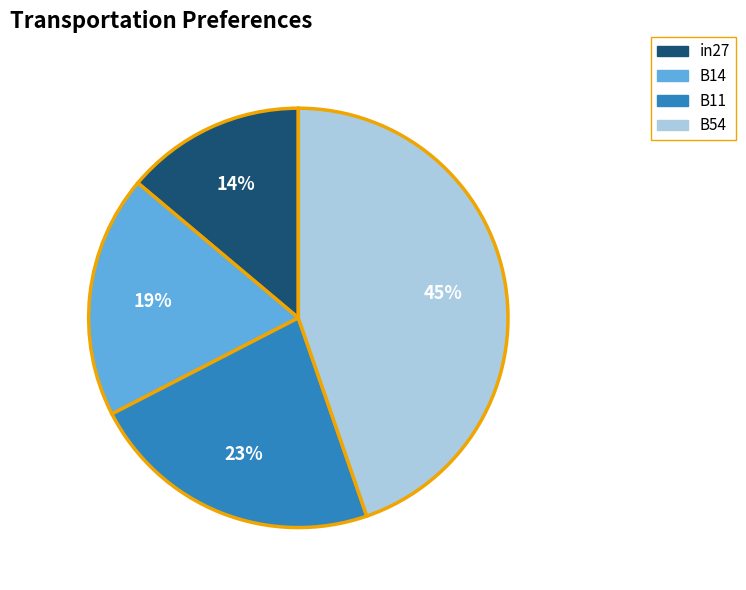

Does B14 represent more than half of the total?

No